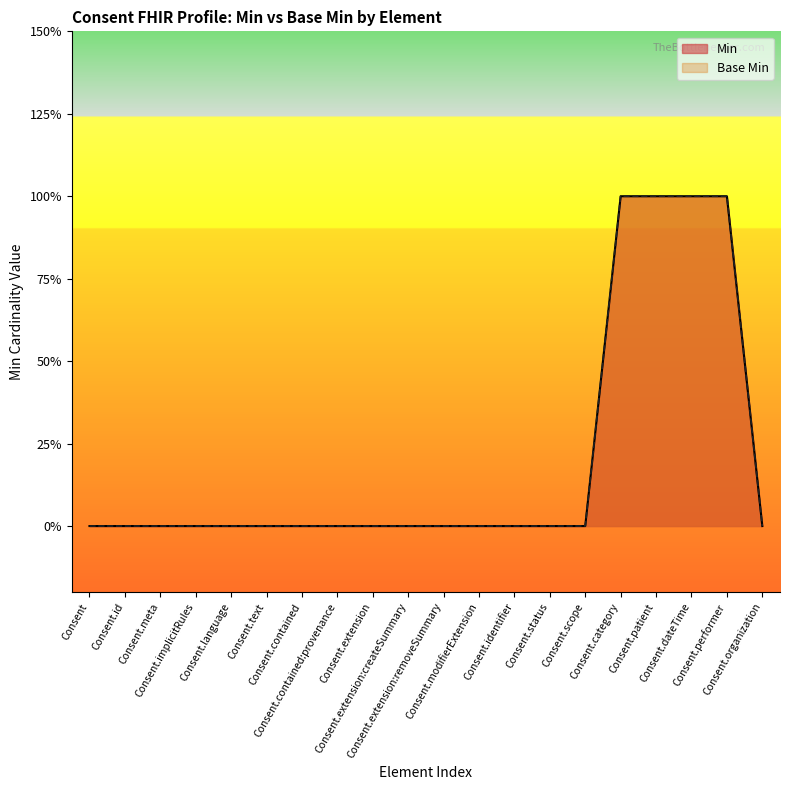

True or false: Min has more than 1 interior local peaks.

False